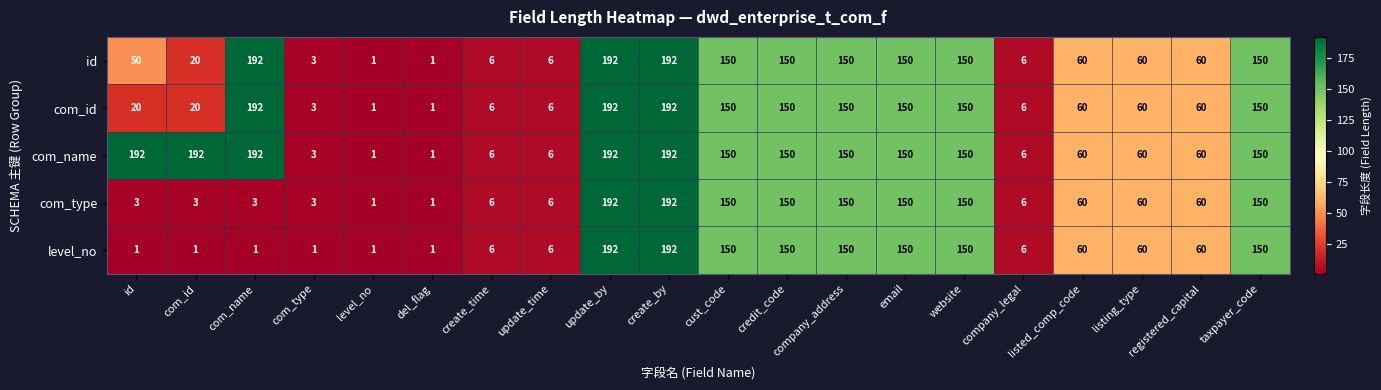

At how many categories does at least one series exceed 42?

14